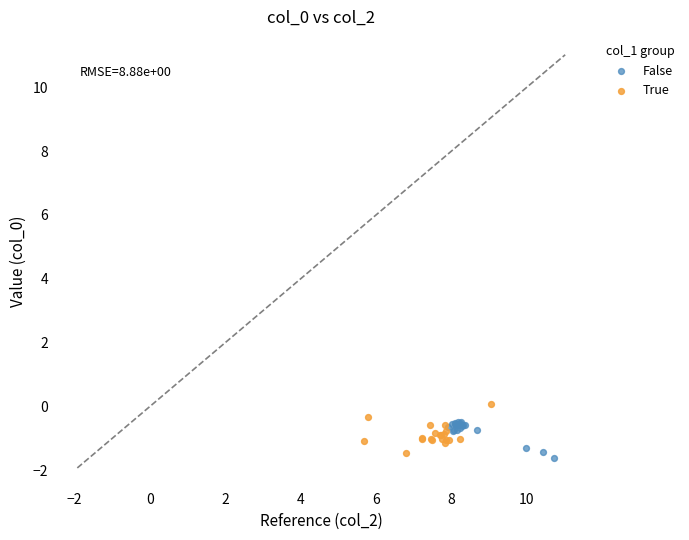

Which series reaches the minimum Y coordinate?

False